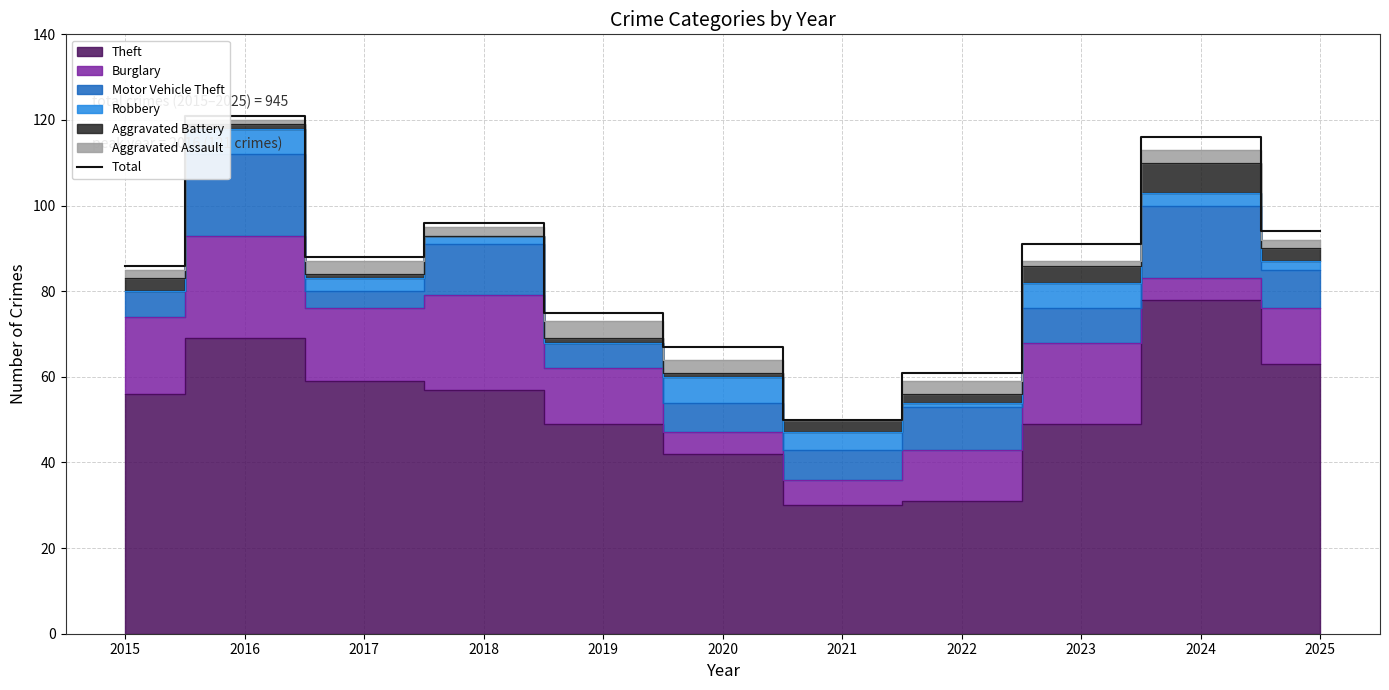

True or false: there are more than 0 points higher than both neighbors.

True